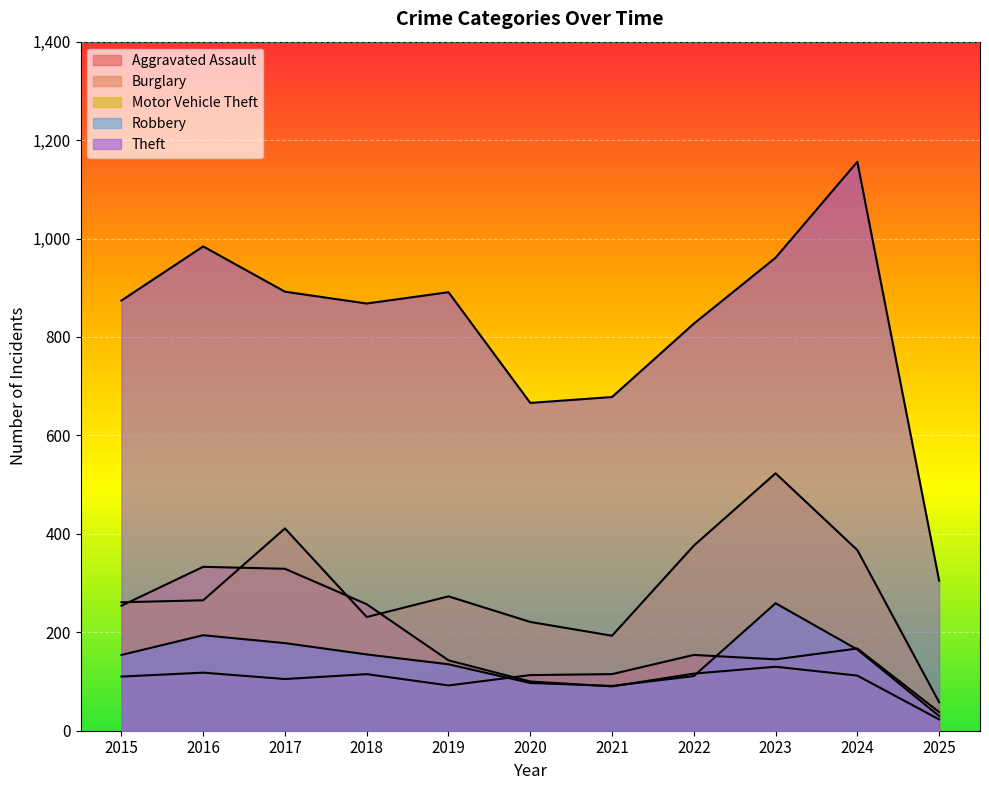

What are all the series names shown in the legend?

Aggravated Assault, Burglary, Motor Vehicle Theft, Robbery, Theft